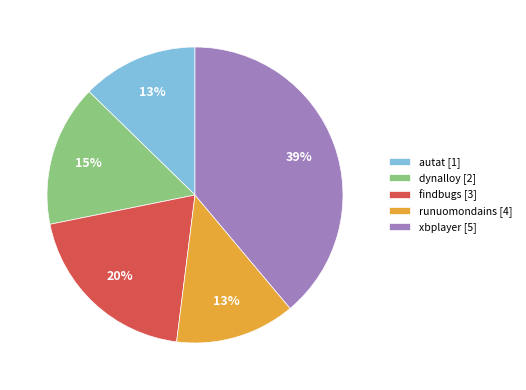

The runuomondains [4] slice represents 13% of the pie. True or false?

True